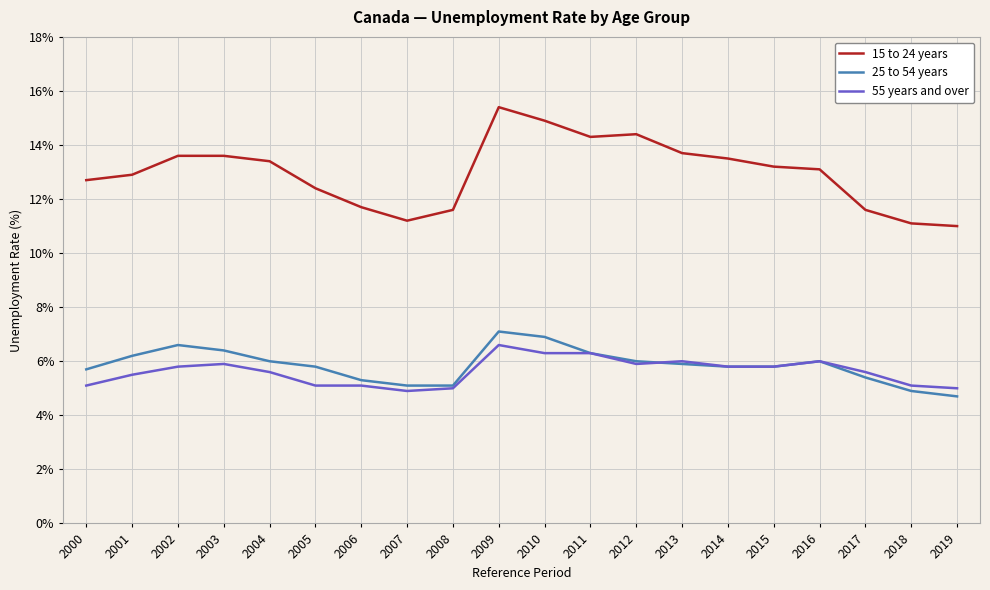

True or false: 55 years and over has a value of 5.1 at 2005.

True